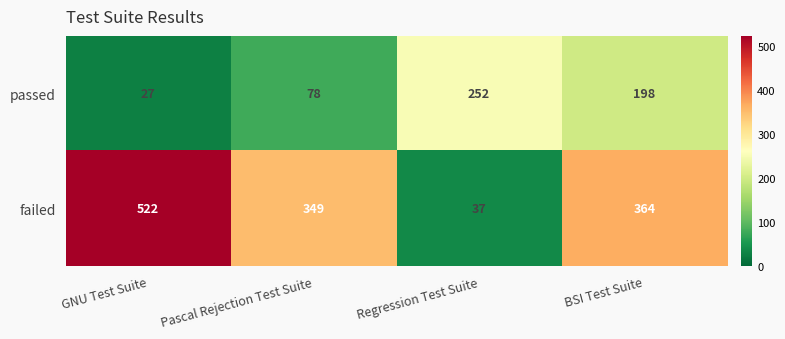

The failed series shows 364 at BSI Test Suite. True or false?

True